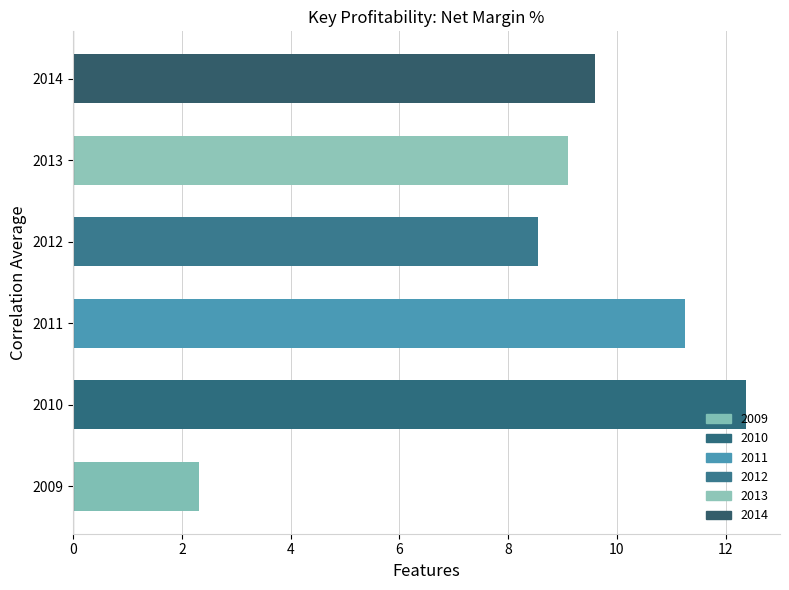

What is the approximate value at 2013?

9.1